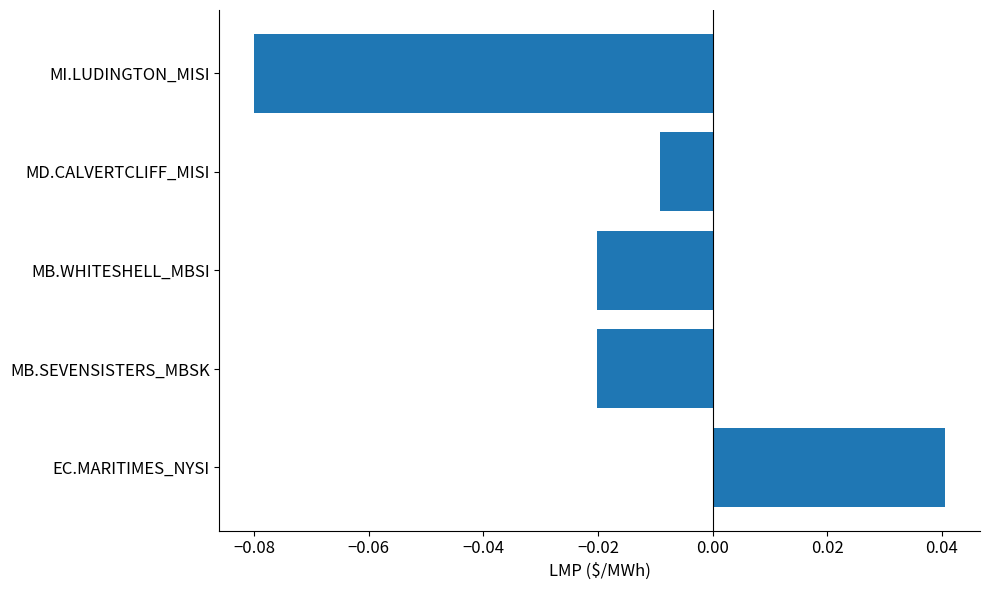

Where is the data nearest to the value 0?

MD.CALVERTCLIFF_MISI